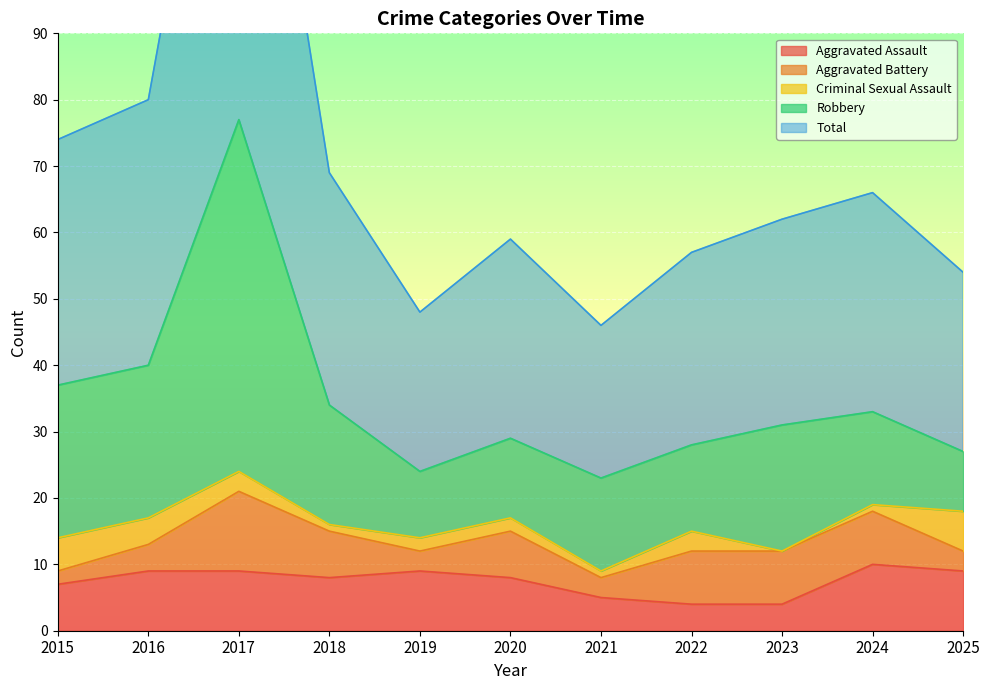

What are all the series names shown in the legend?

Aggravated Assault, Aggravated Battery, Criminal Sexual Assault, Robbery, Total